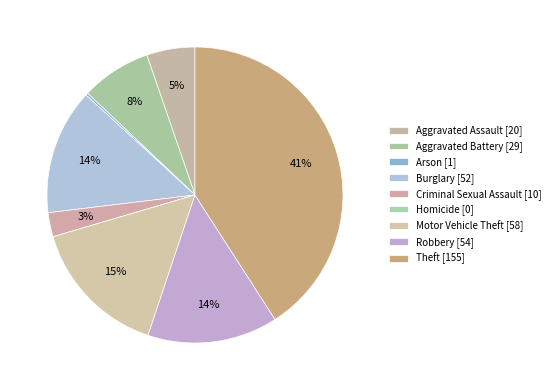

To the nearest percent, what portion does Aggravated Assault represent?

5%